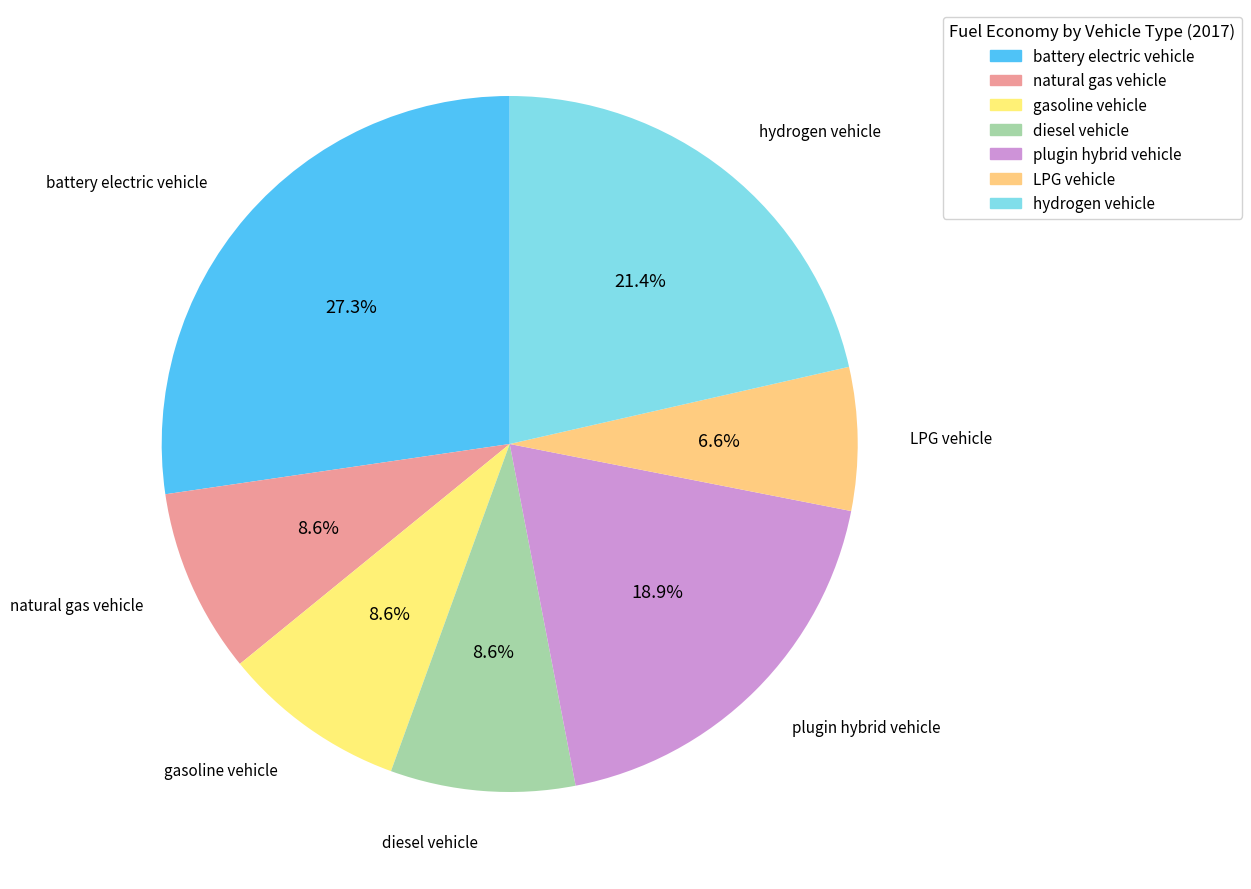

What portion of the pie excludes diesel vehicle?

91.4%